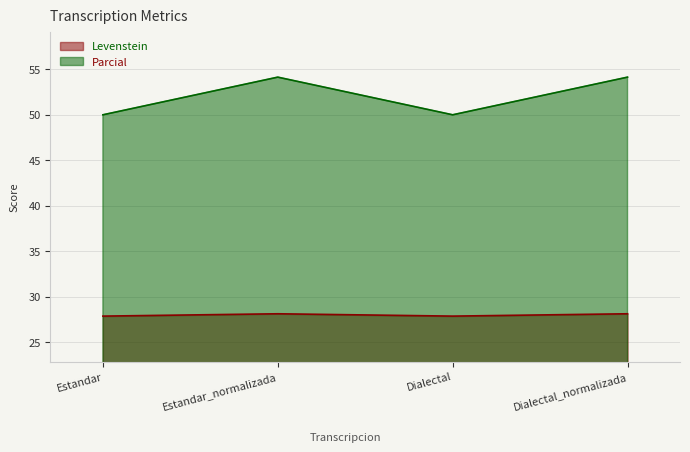

Where is Parcial nearest to the value 52?

Estandar